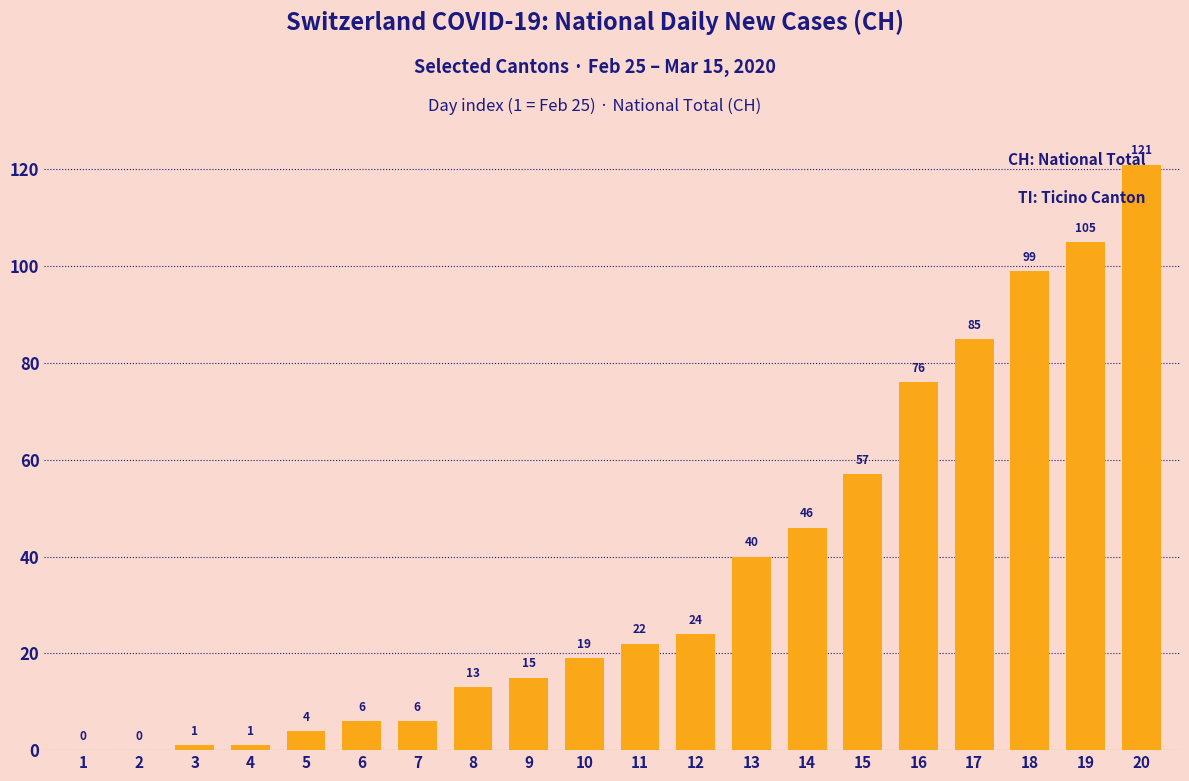

How many positive values are there?

18